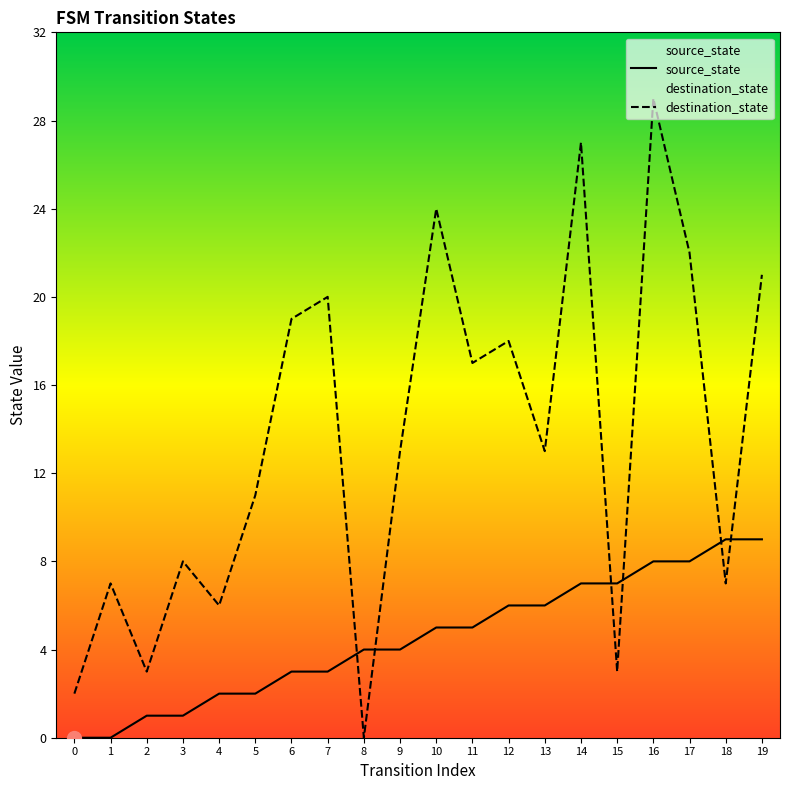

Rank the series at 5 from highest to lowest value.

destination_state, source_state